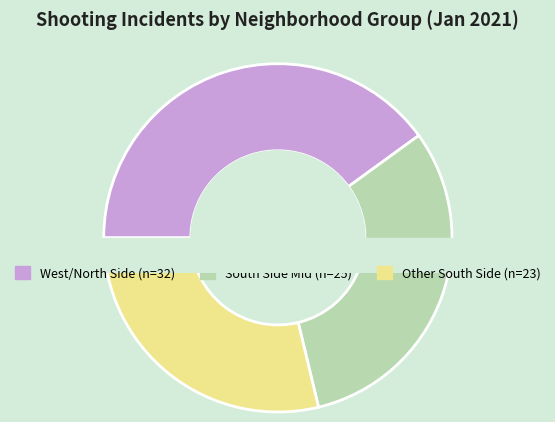

Is it true that Grand Boulevard is 21% of the pie?

False